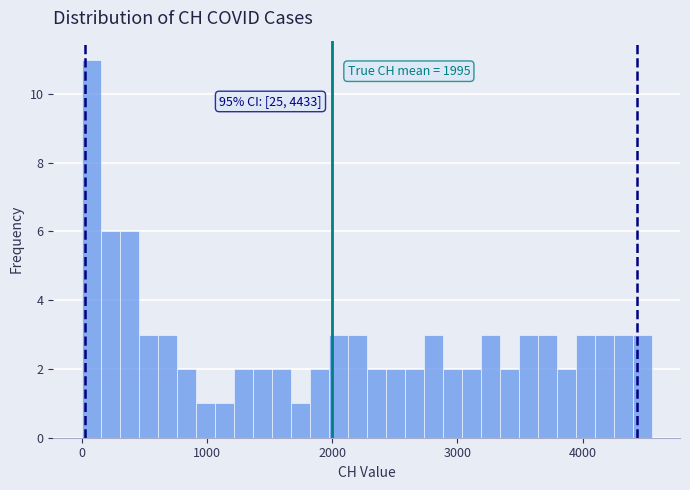

Around what value on the x-axis is the tallest bar? Give the approximate position of its centre, as read against the axis.

100